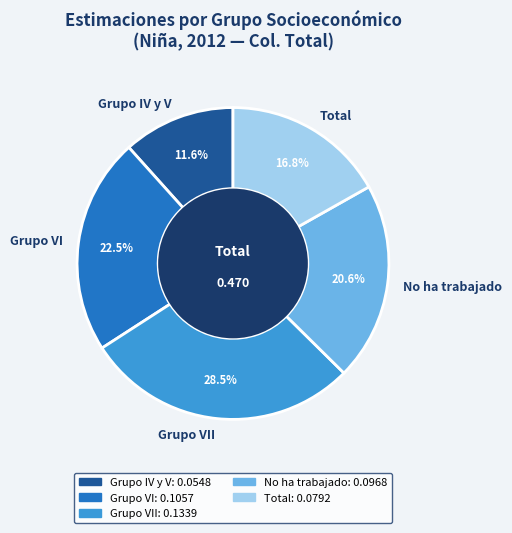

Which slice is the smallest?

Grupo IV y V